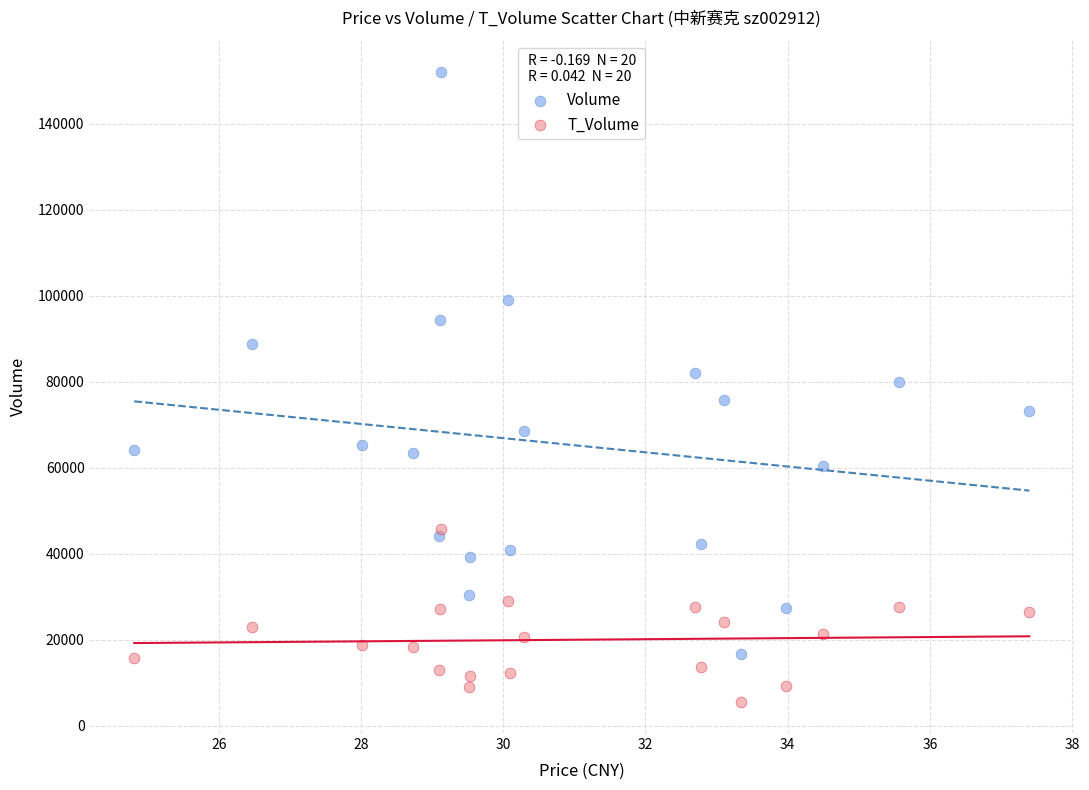

Which series has the widest spread of Y values?

Volume